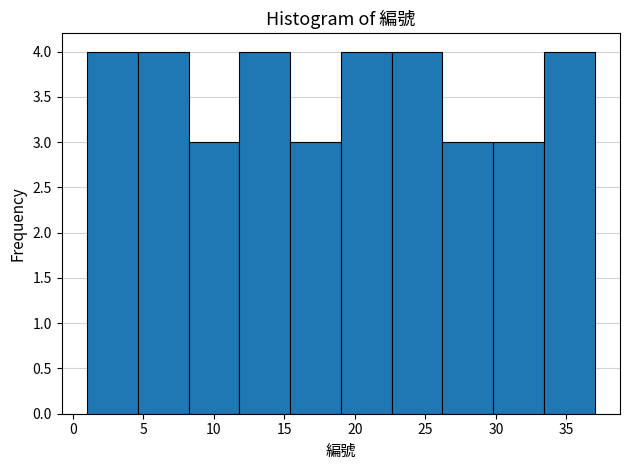

What is the height of the bar covering 22.6 to 26.2 on the x-axis? Neither the bar edges nor the heights are printed on the chart, so give them approximately, as read against the axes.

4